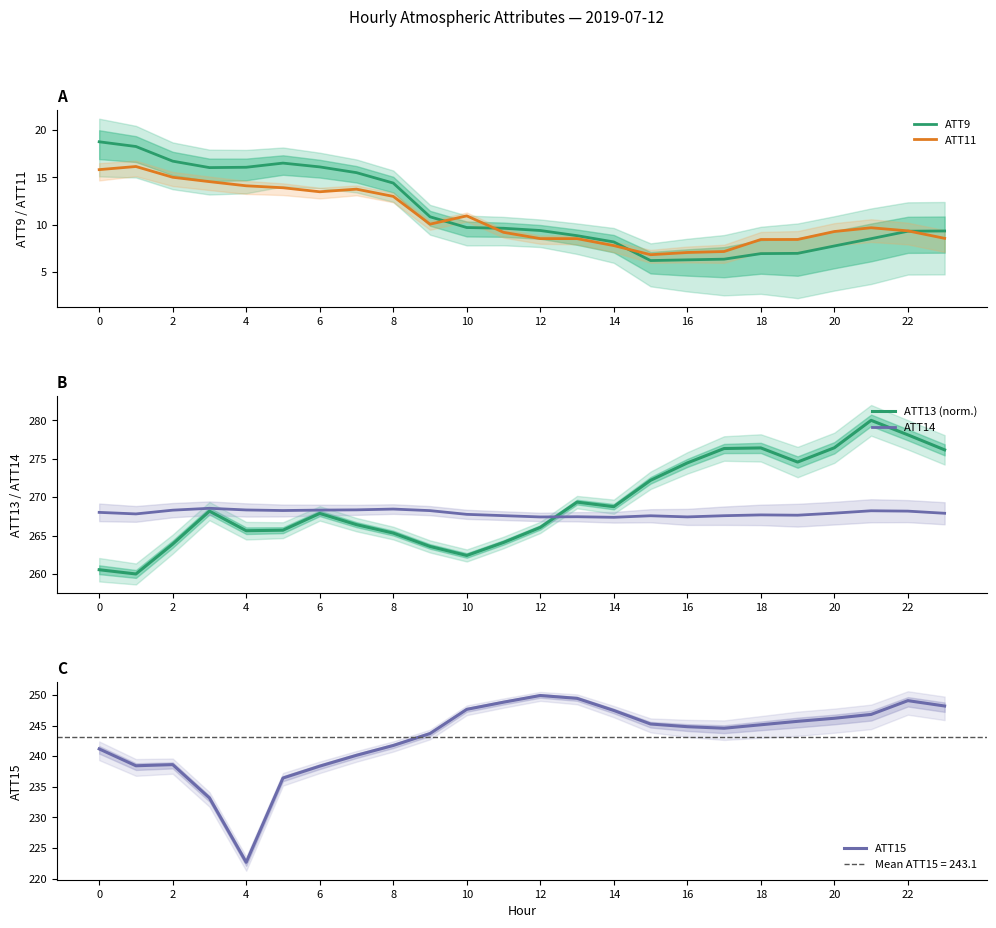

What is the difference between the ATT11 values at 18 and 14?

0.6